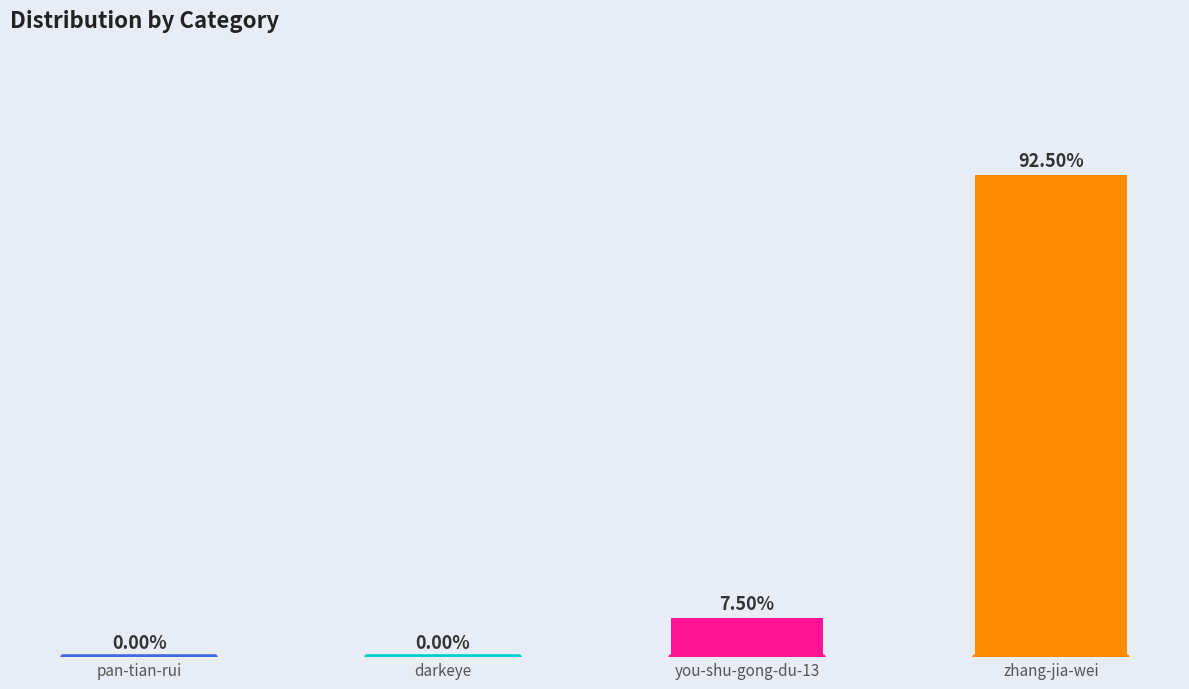

List the labels in order of value, smallest first.

pan-tian-rui, darkeye, you-shu-gong-du-13, zhang-jia-wei